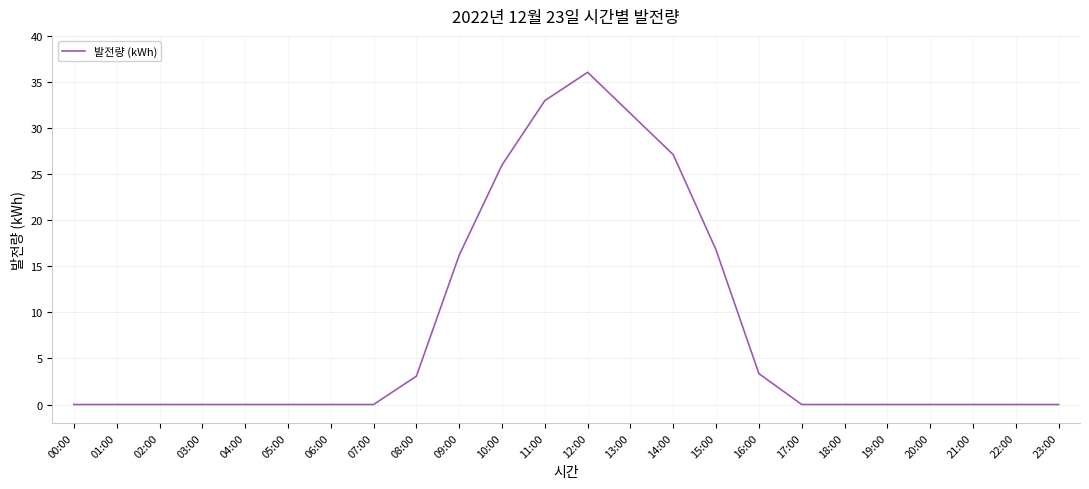

What position from the left is 18:00?

19